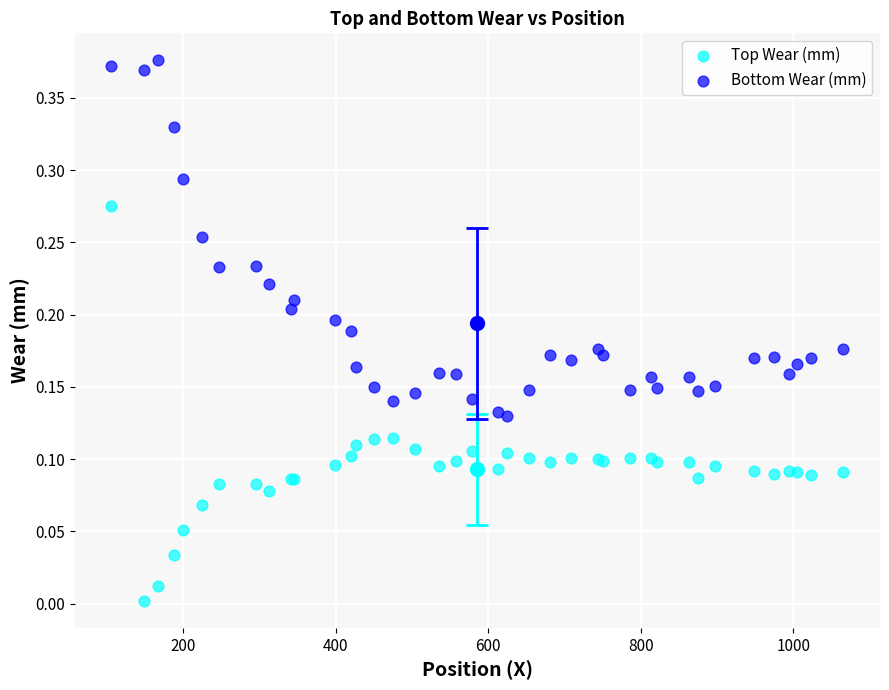

Which series has the widest spread of Y values?

Top Wear (mm)